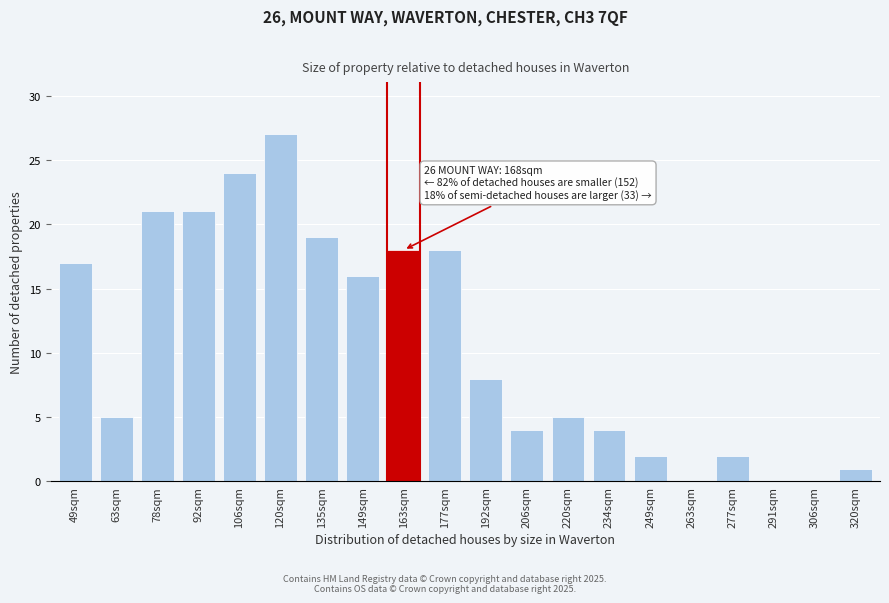

Reading right to left, extract all data points from this chart.

320sqm=1	306sqm=0	291sqm=0	277sqm=2	263sqm=0	249sqm=2	234sqm=4	220sqm=5	206sqm=4	192sqm=8	177sqm=18	163sqm=18	149sqm=16	135sqm=19	120sqm=27	106sqm=24	92sqm=21	78sqm=21	63sqm=5	49sqm=17